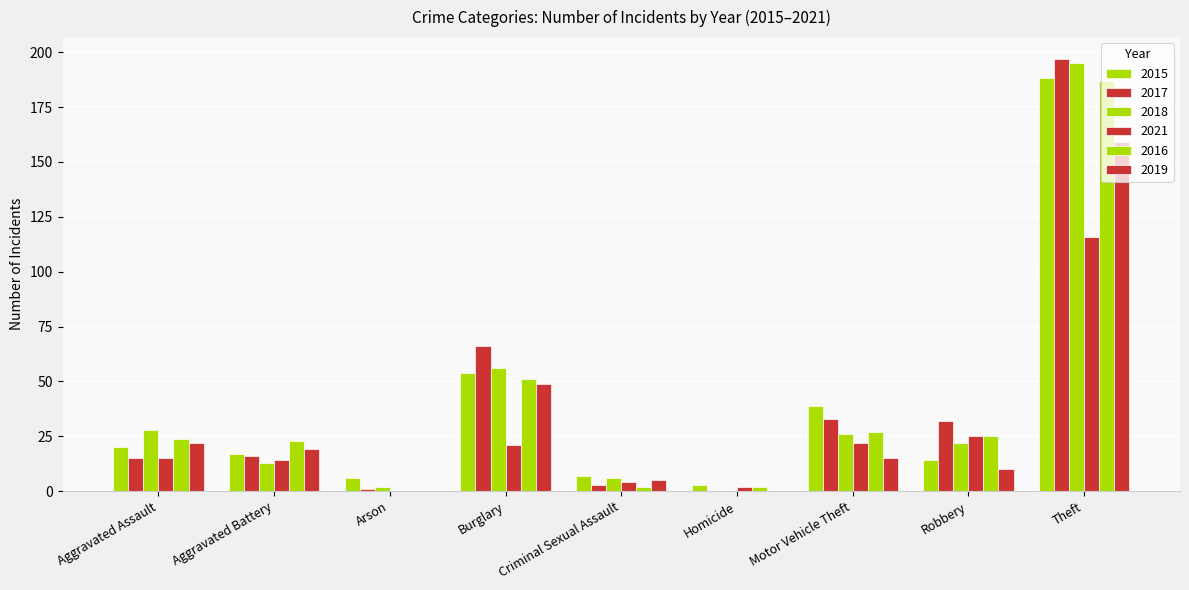

At how many categories does at least one series exceed 18?

6